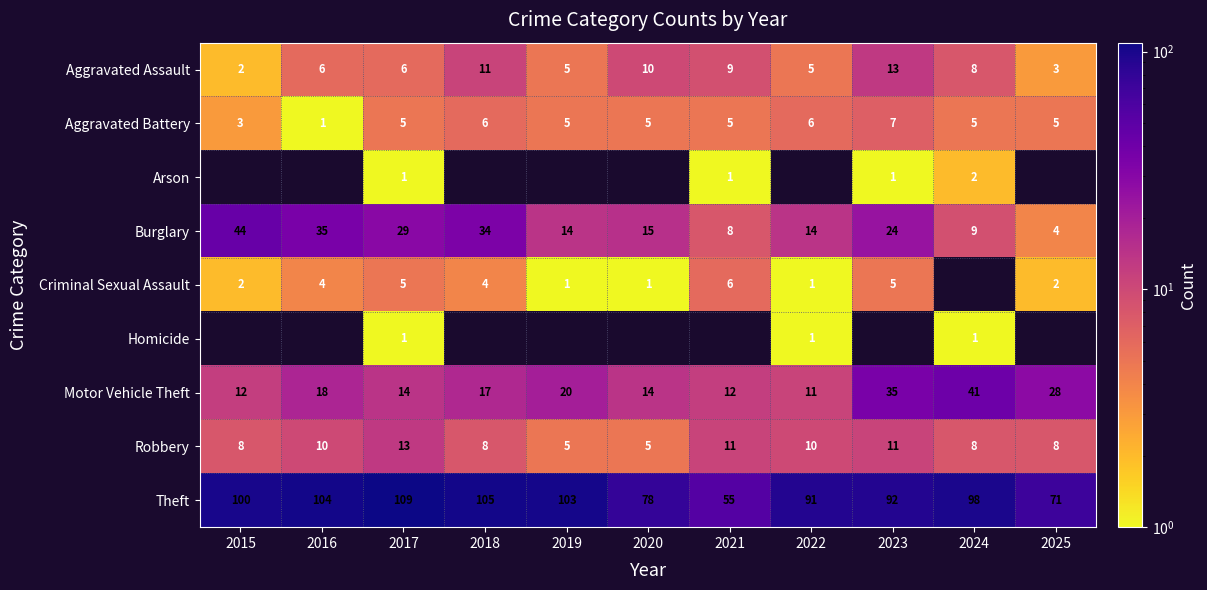

At which category is the sum across all series the highest?

2023